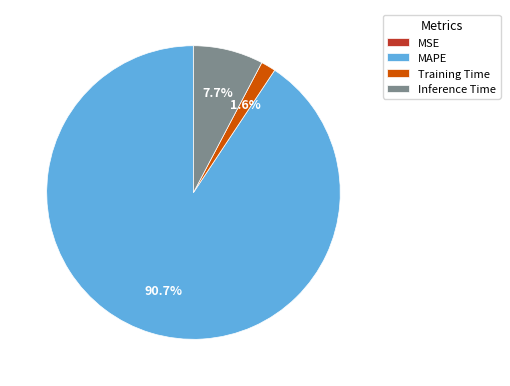

Does MAPE represent more than half of the total?

Yes